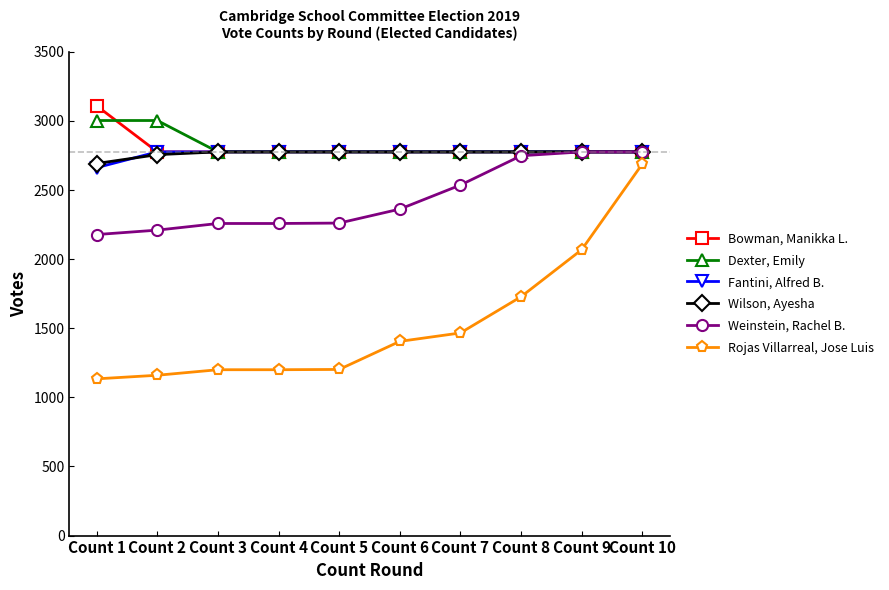

The Fantini, Alfred B. series shows 896 at Count 5. True or false?

False